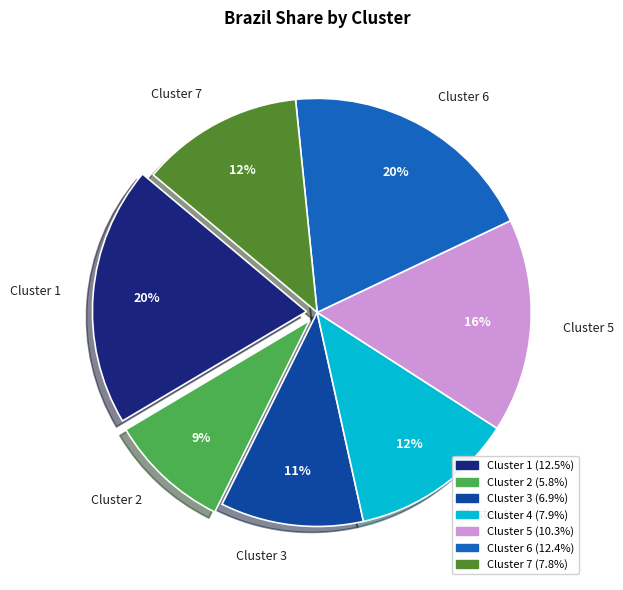

True or false: Cluster 1 accounts for 7% of the total.

False